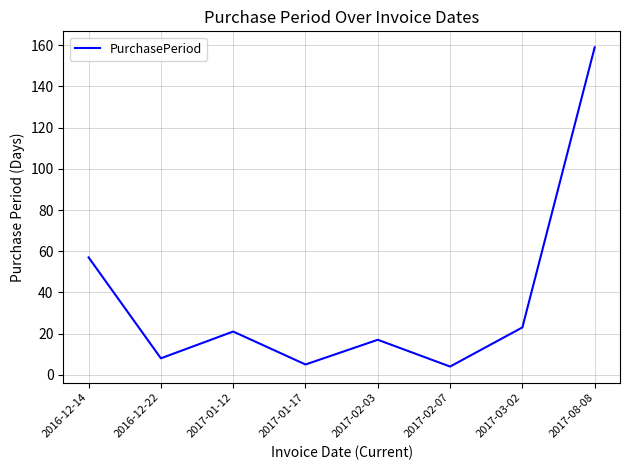

What is the change in value from 2017-01-17 to 2017-02-03?

+12